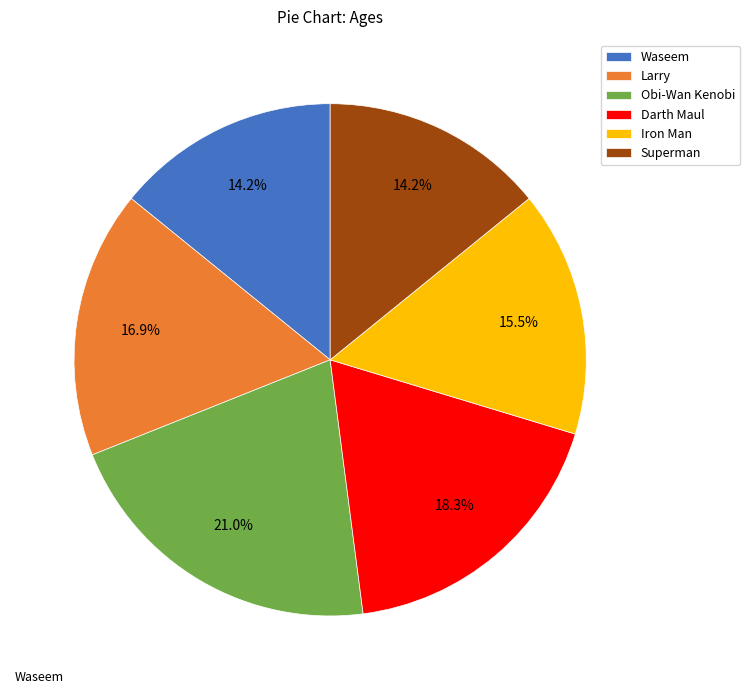

Is there any slice that represents more than half of the pie?

No